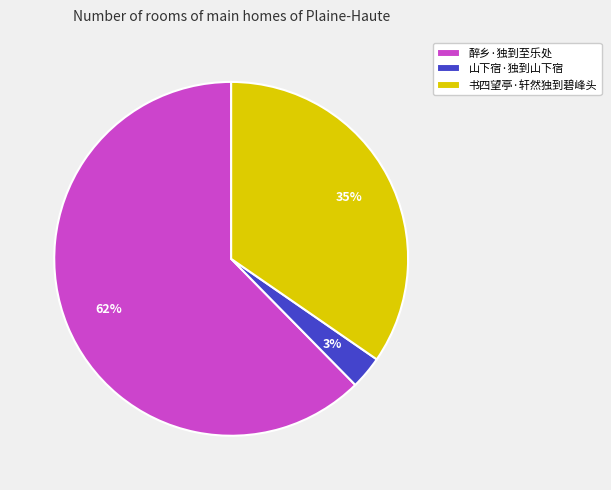

How many segments does this pie chart have?

3